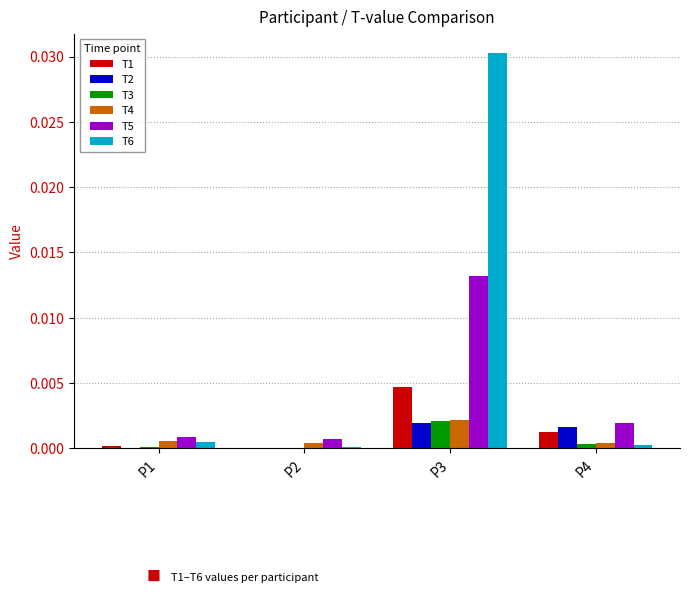

How many distinct data groups are displayed?

6